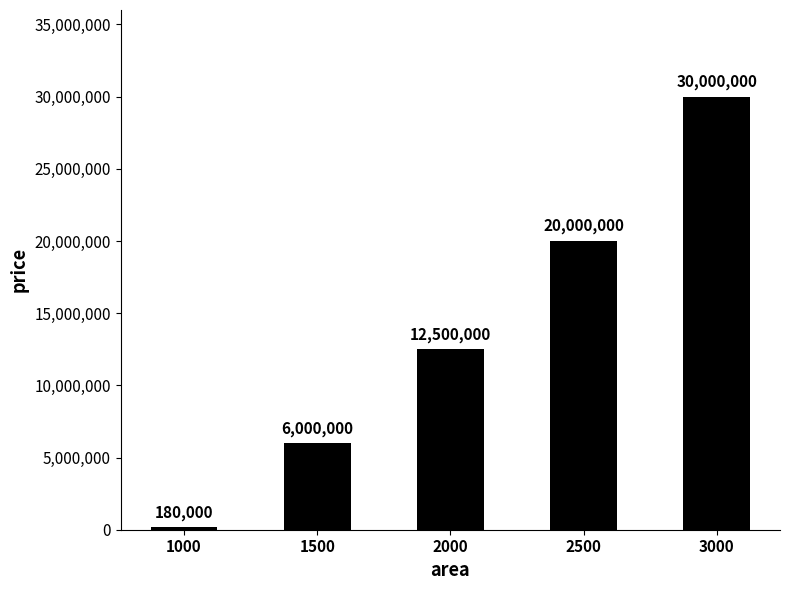

Reading left to right, extract all data points from this chart.

180000	6000000	12500000	20000000	30000000